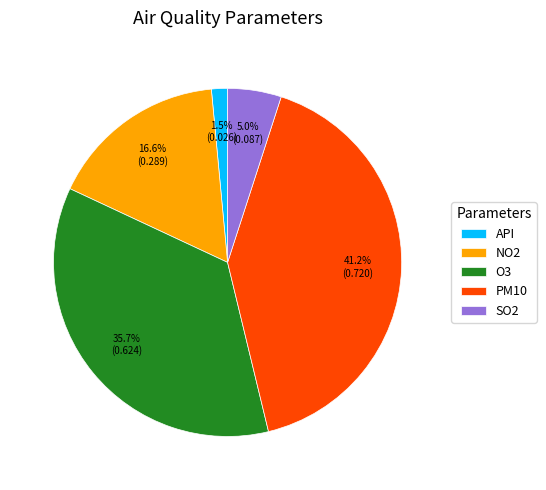

Which slice is the largest?

PM10